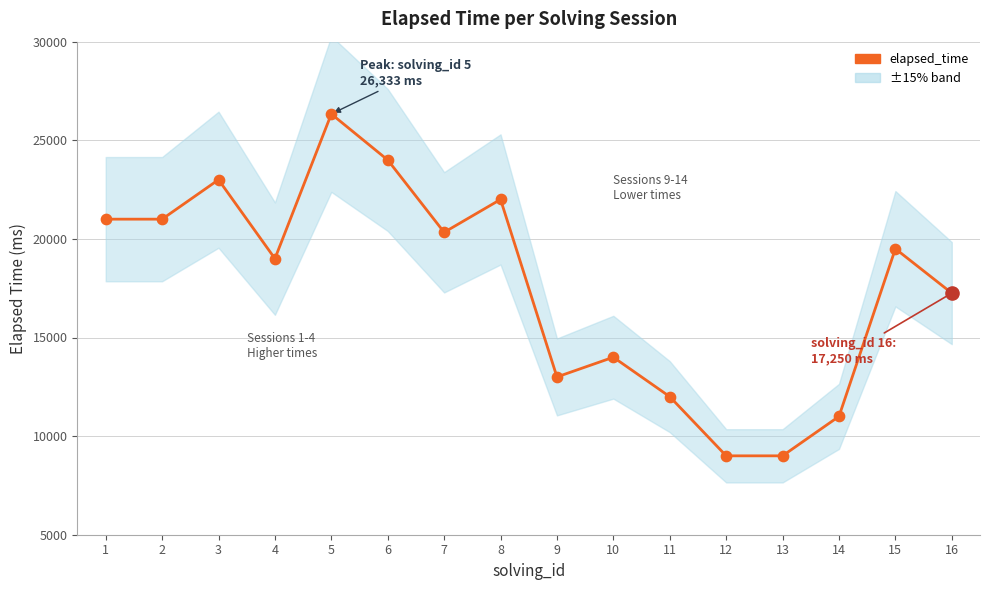

Approximately how many times larger is the value at 2 compared to 4?

1.1